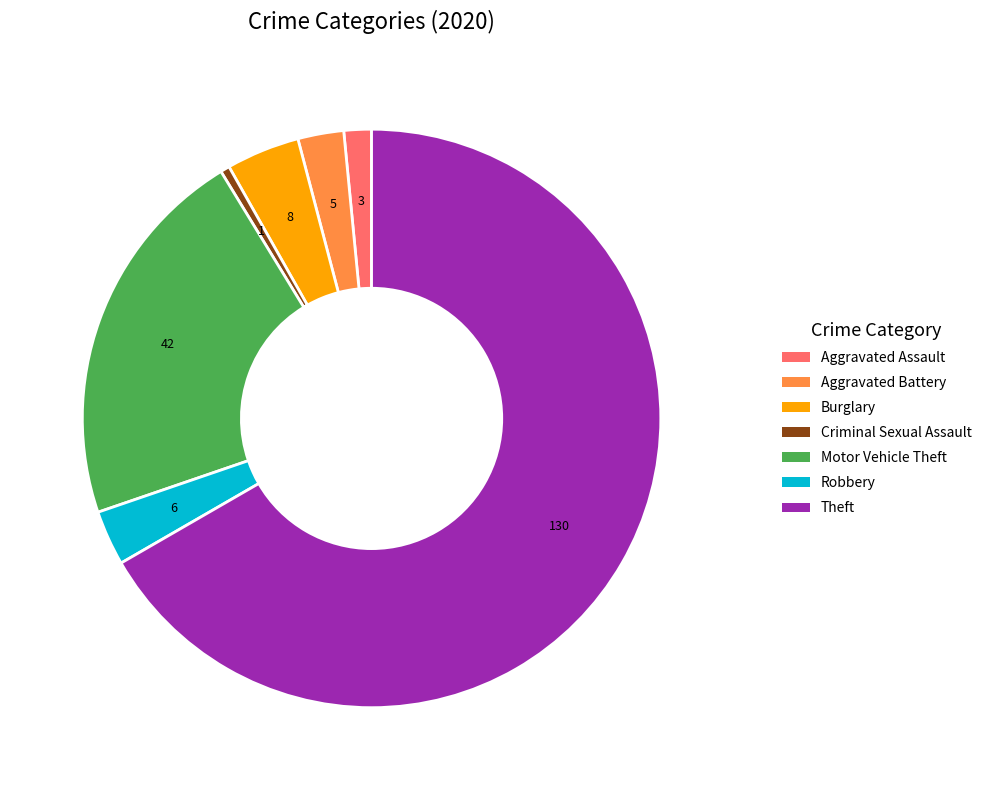

How many segments does this pie chart have?

7